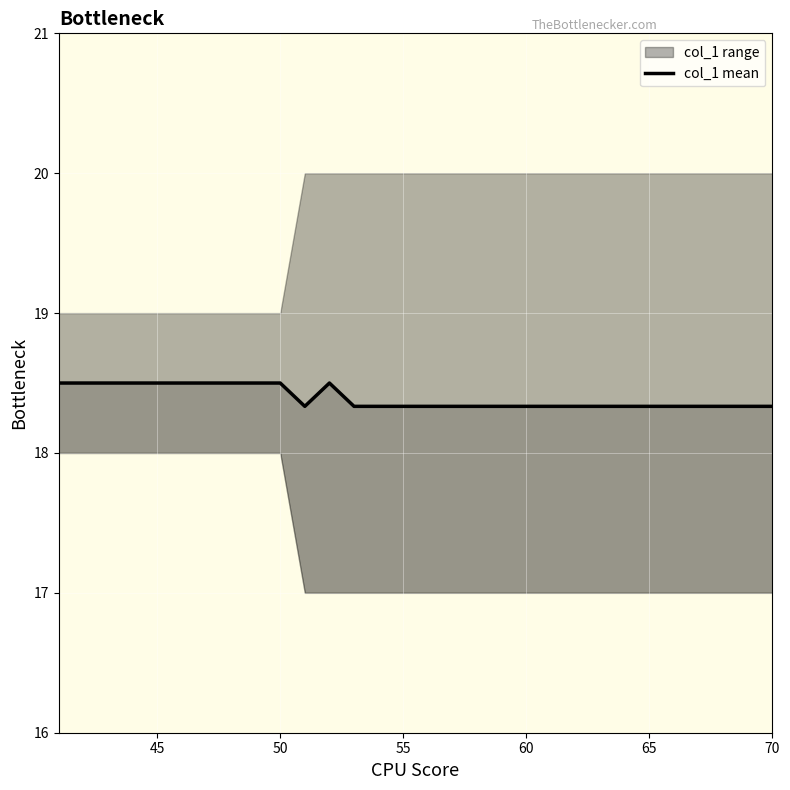

The value at 10 is 28.8. True or false?

False